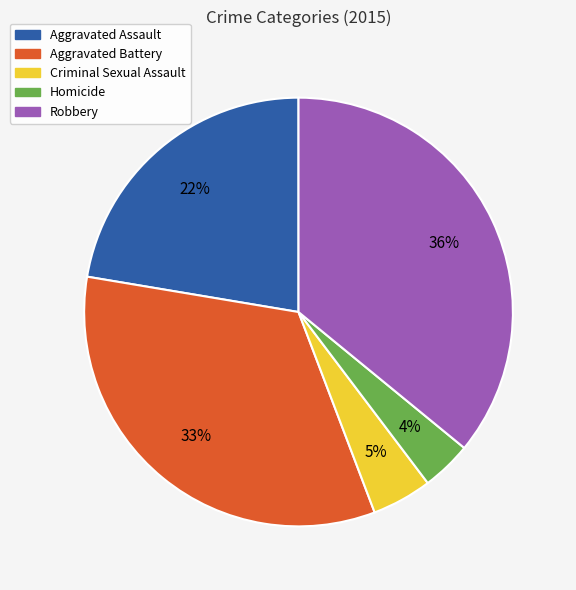

What is the largest slice in the pie chart?

Robbery